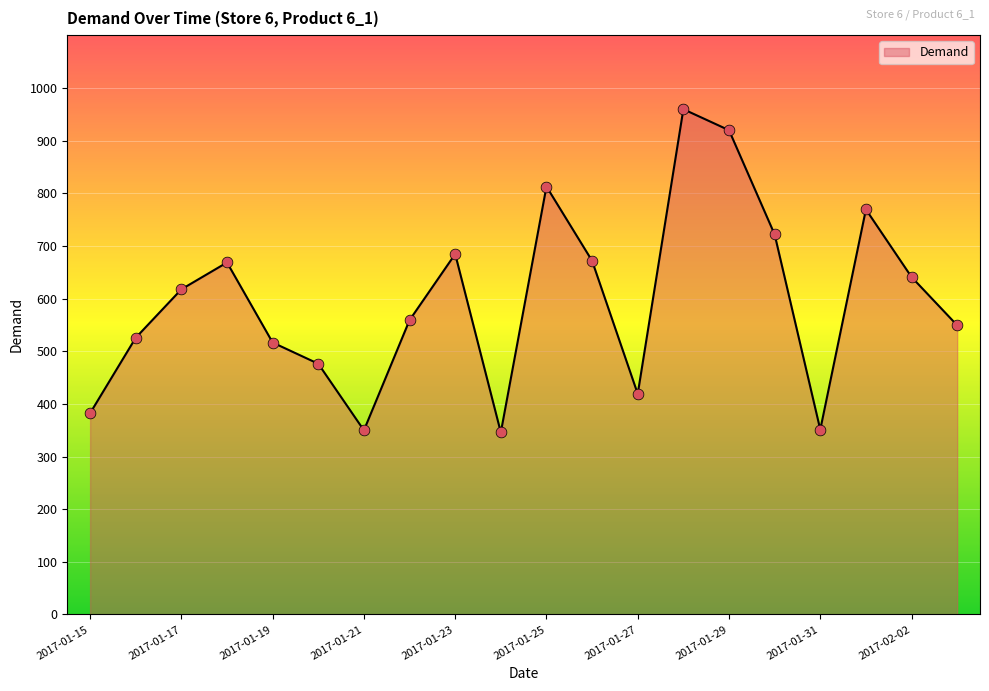

What is the difference between the maximum and minimum values?

613.7